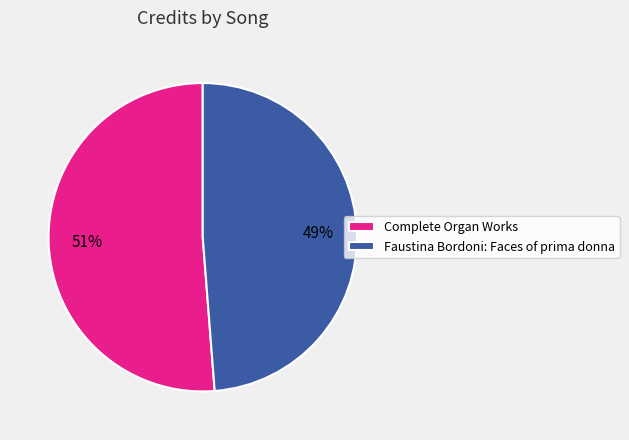

Do Faustina Bordoni: Faces of prima donna and Complete Organ Works together represent more than half of the pie?

Yes